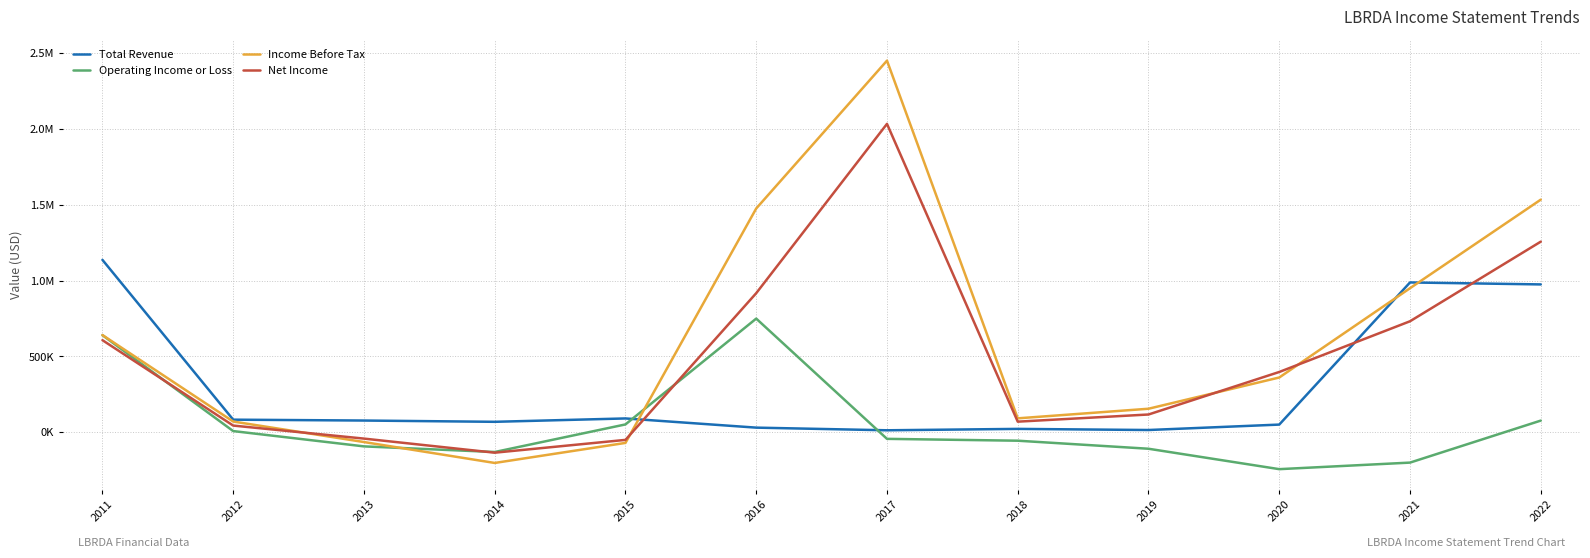

What is the difference between the highest and lowest values at 2017?

2494000